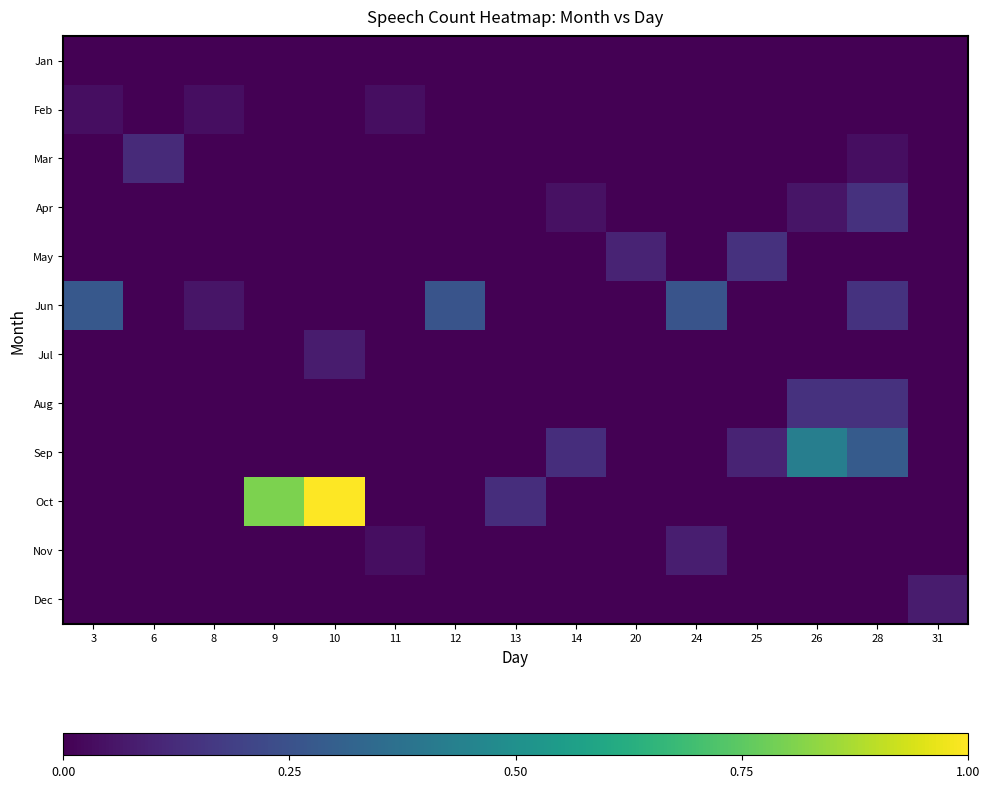

What is the total value across all series at 26?

0.6